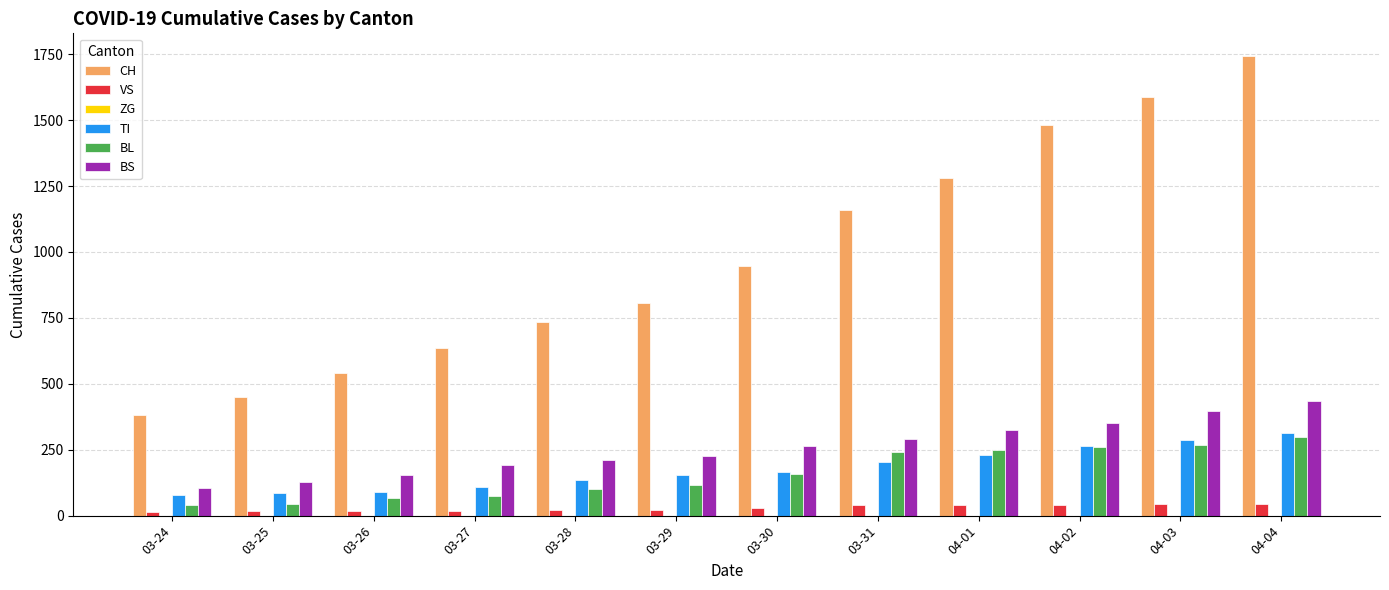

Between 03-27 and 04-01, which series saw the biggest shift?

CH